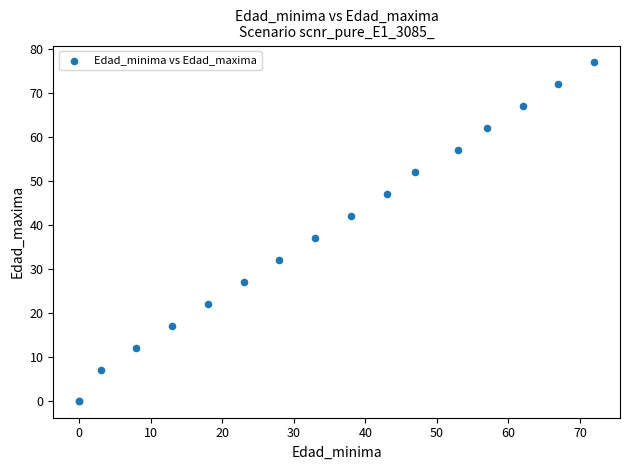

What Y value in the scatter plot is closest to 38?

37